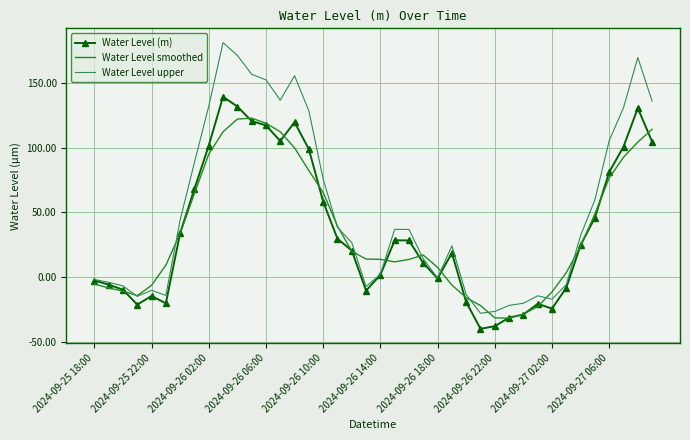

Rank the series by their maximum value, from highest to lowest.

Water Level upper, Water Level (m), Water Level smoothed